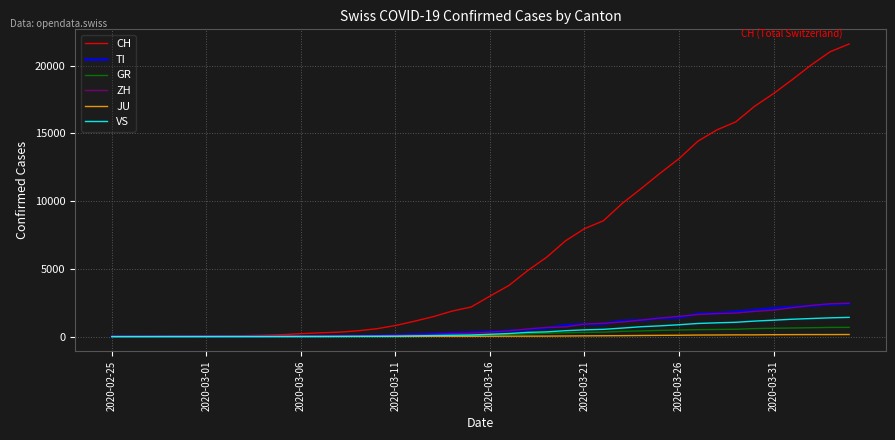

Which series has the largest total across all categories?

CH